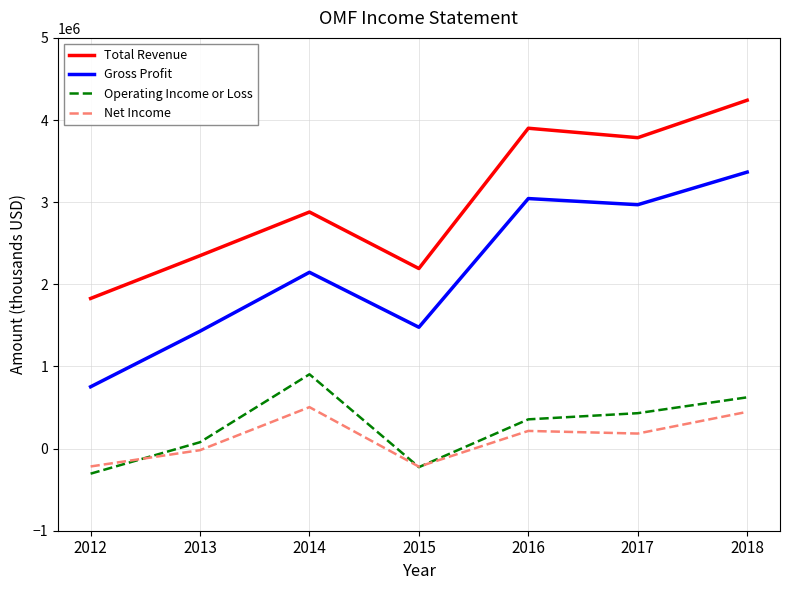

The value of Net Income at 2012 is -217700. True or false?

True